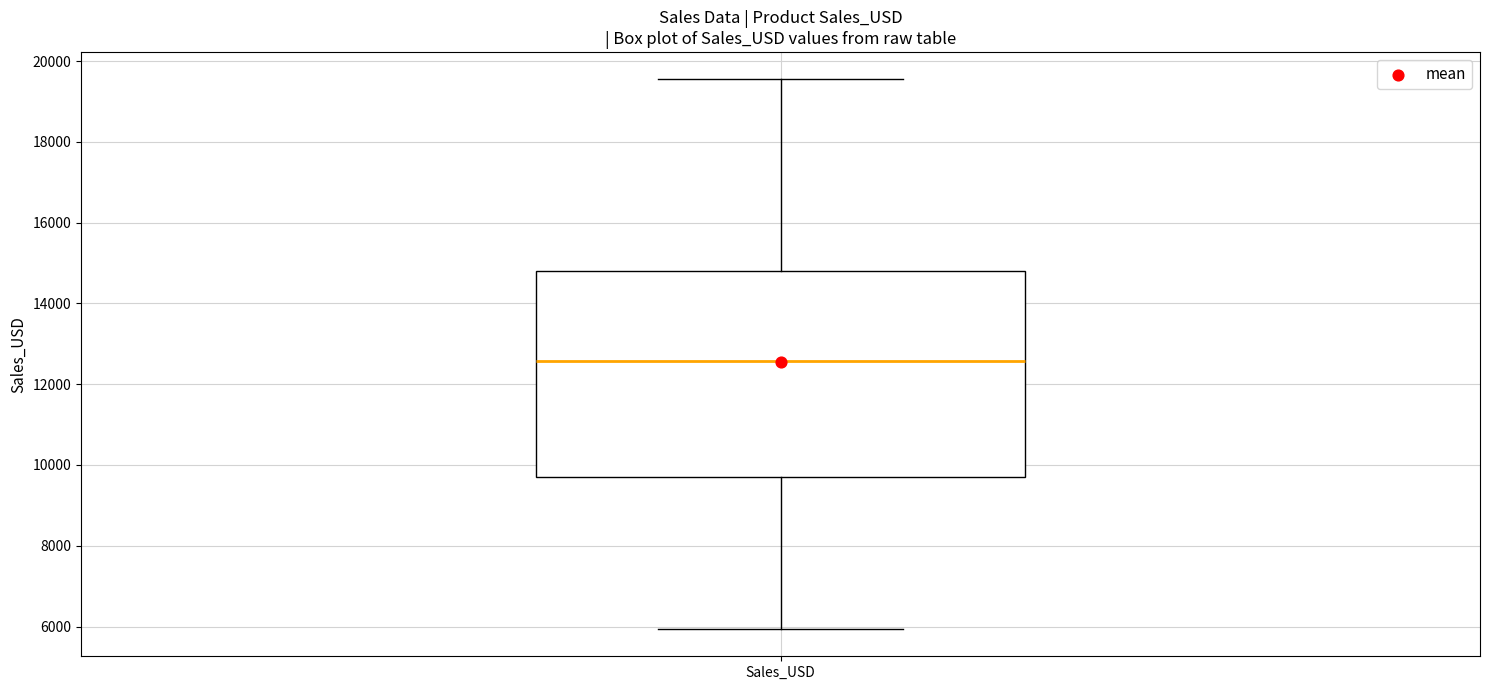

Read this box plot against the y-axis: the position of the median line, the range covered by the box, and the ends of both whiskers. The values are not printed on the chart, so give them approximately, as read against the axis.

median 12600, box 9800 to 14800, whiskers 6000 to 19600